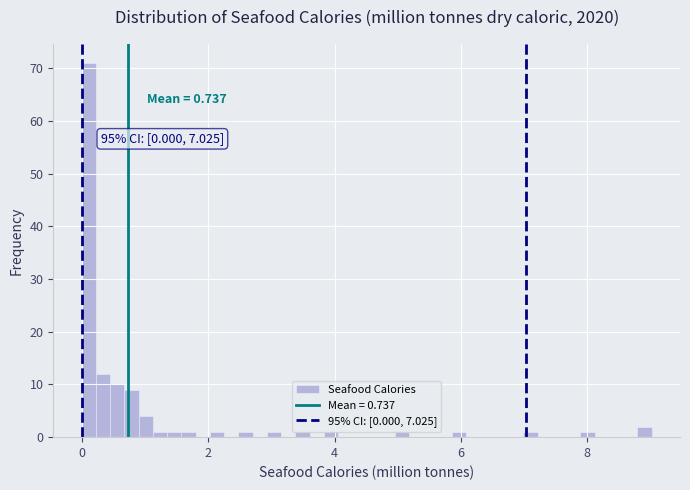

Read against the x-axis, roughly where is the centre of the tallest bar?

0.2